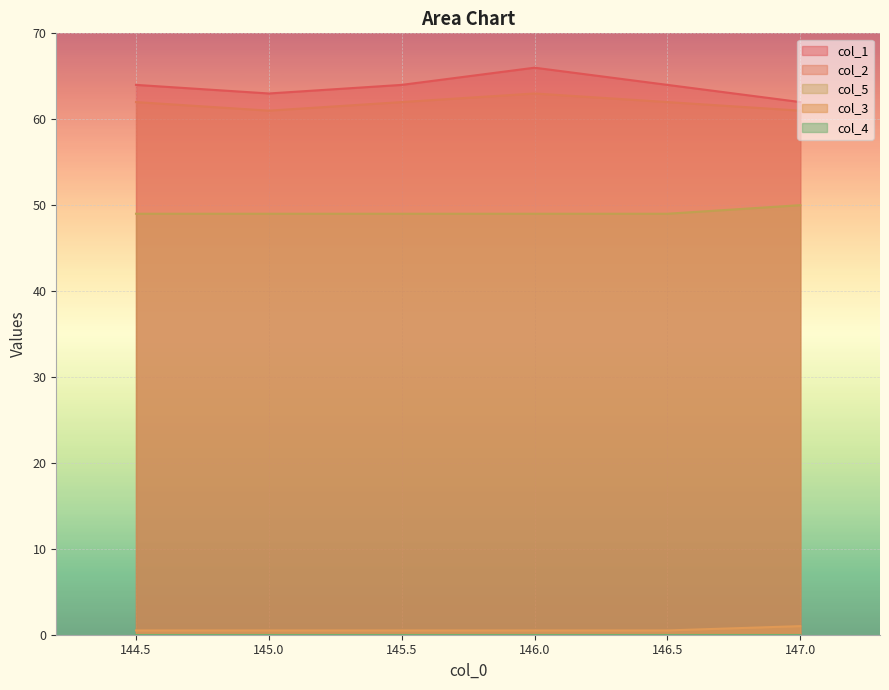

How many data points does each series have?

6